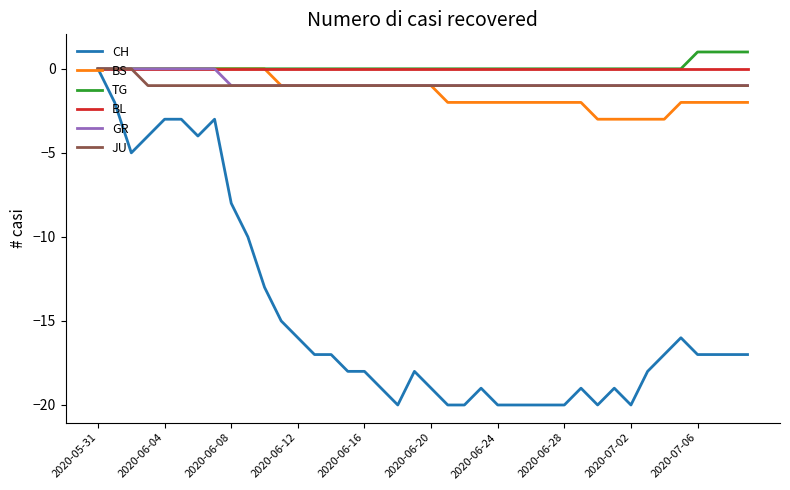

Does the chart have visible grid lines?

No